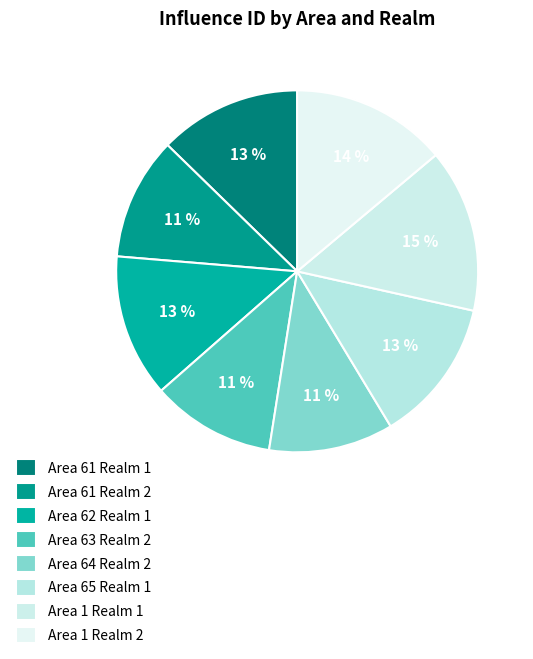

Is it true that Area 61 Realm 1 is 4% of the pie?

False